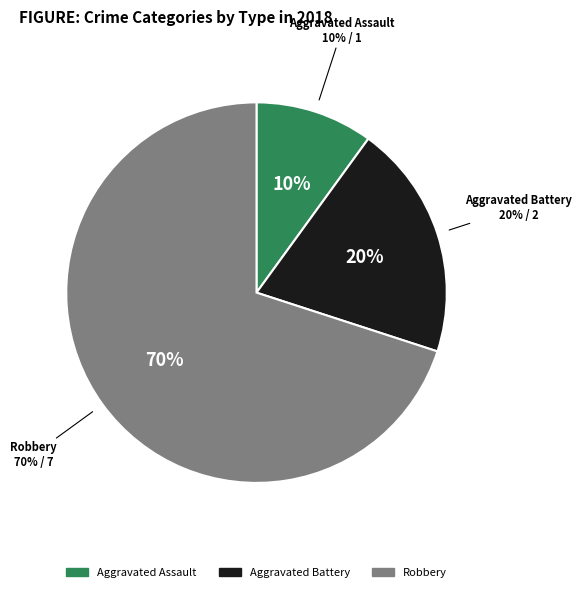

Is there any slice that represents more than half of the pie?

Yes